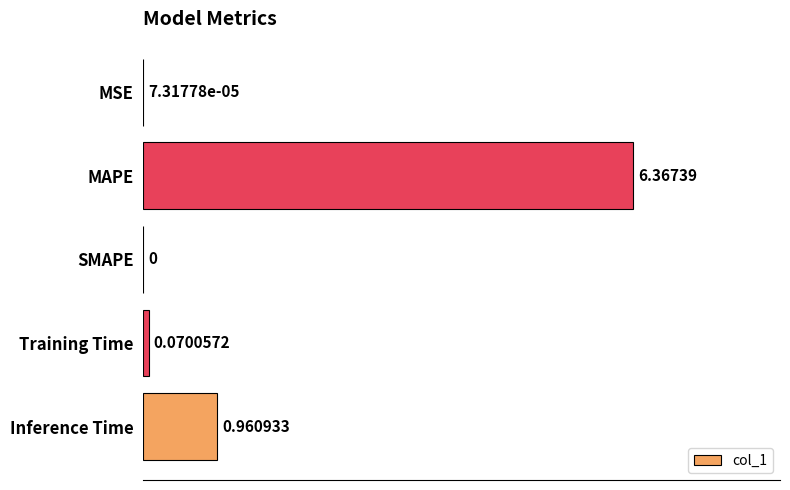

Which has a higher value, MSE or Inference Time?

Inference Time